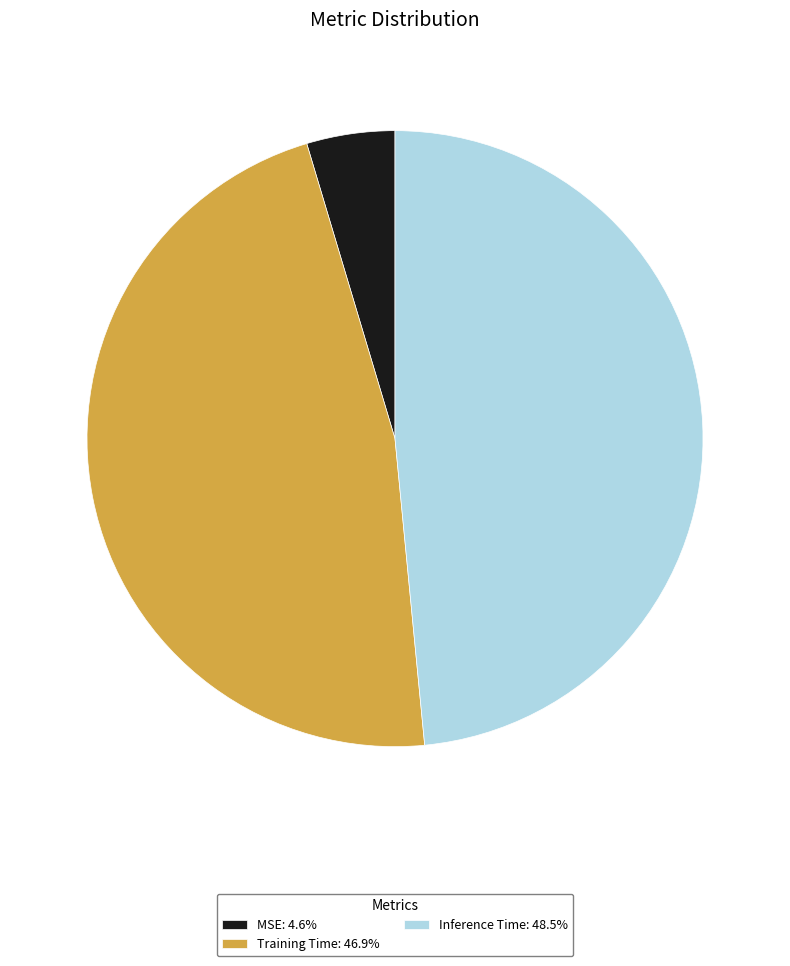

Is Inference Time the majority of the pie?

No